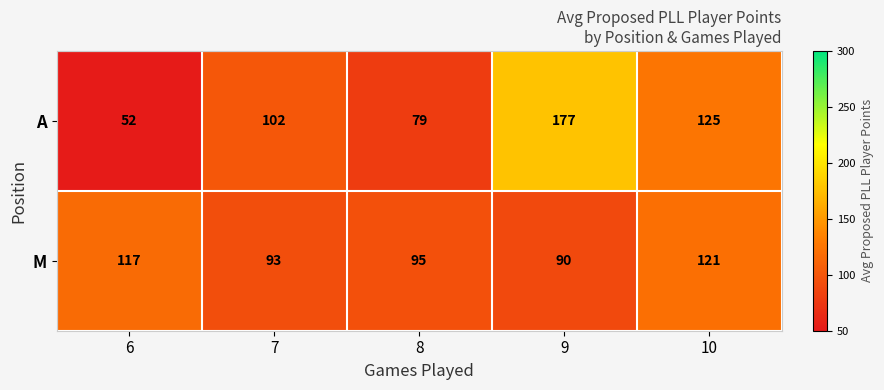

At which category is the sum across all series the highest?

9